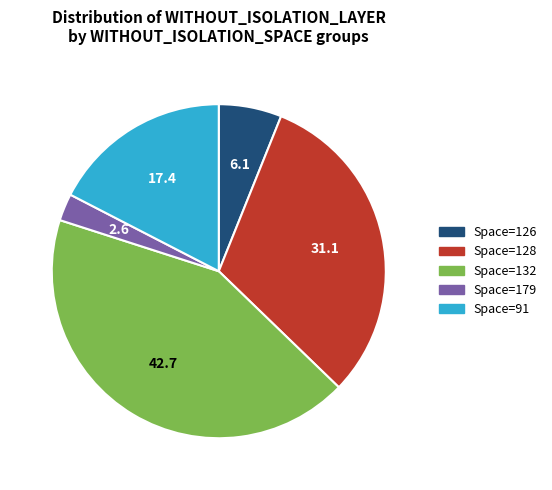

Is there any slice that represents more than half of the pie?

No